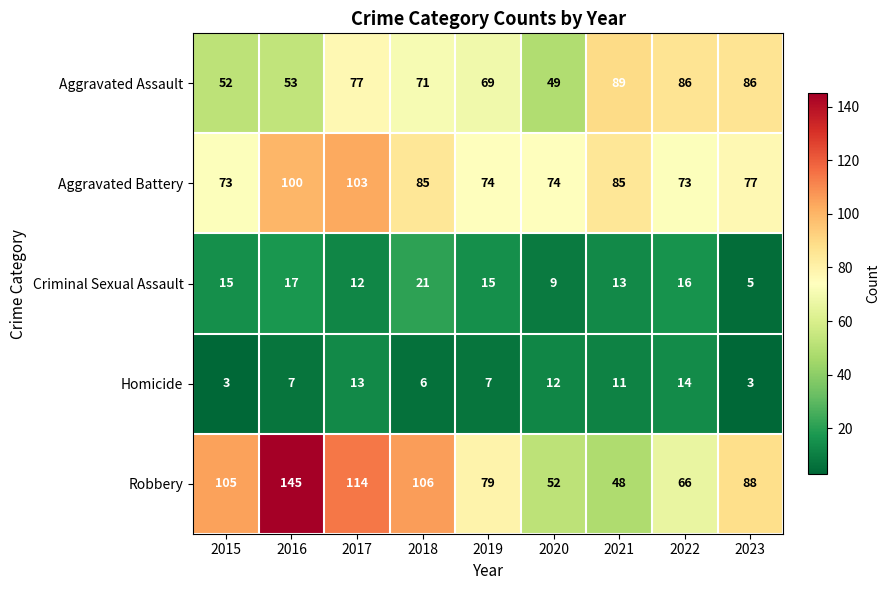

At which label is Aggravated Assault closest to 69?

2019